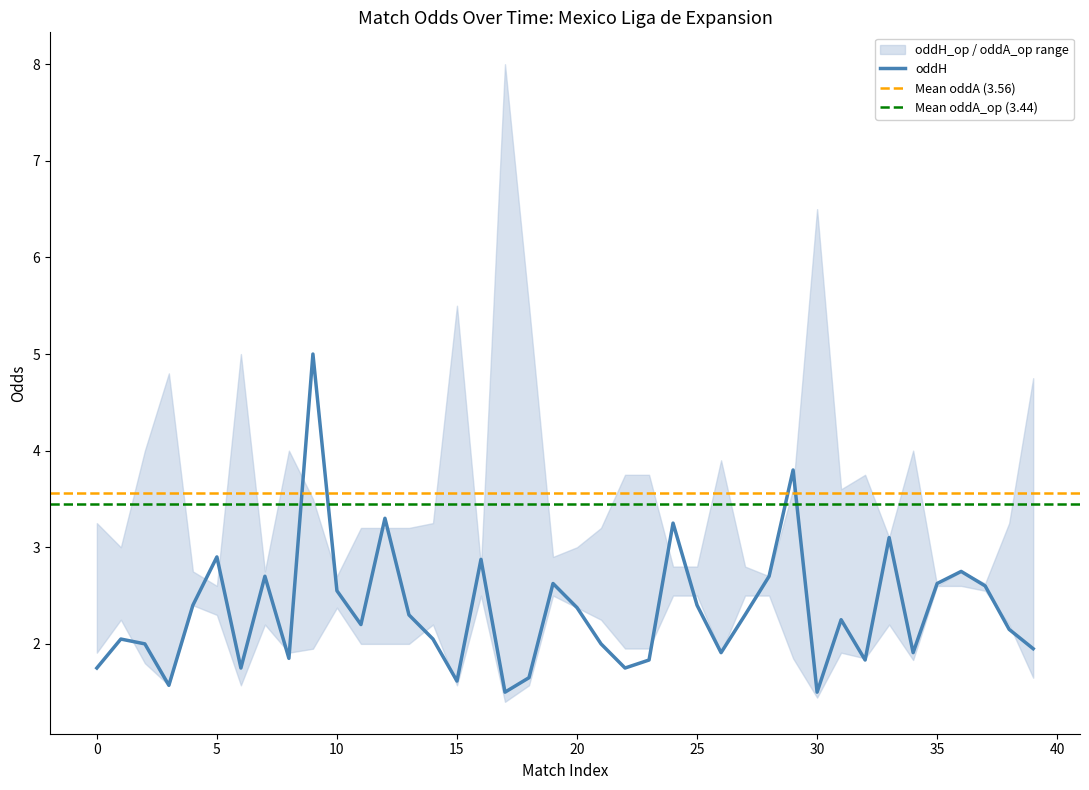

True or false: oddA_op has a value of 1.1 at 4.

False